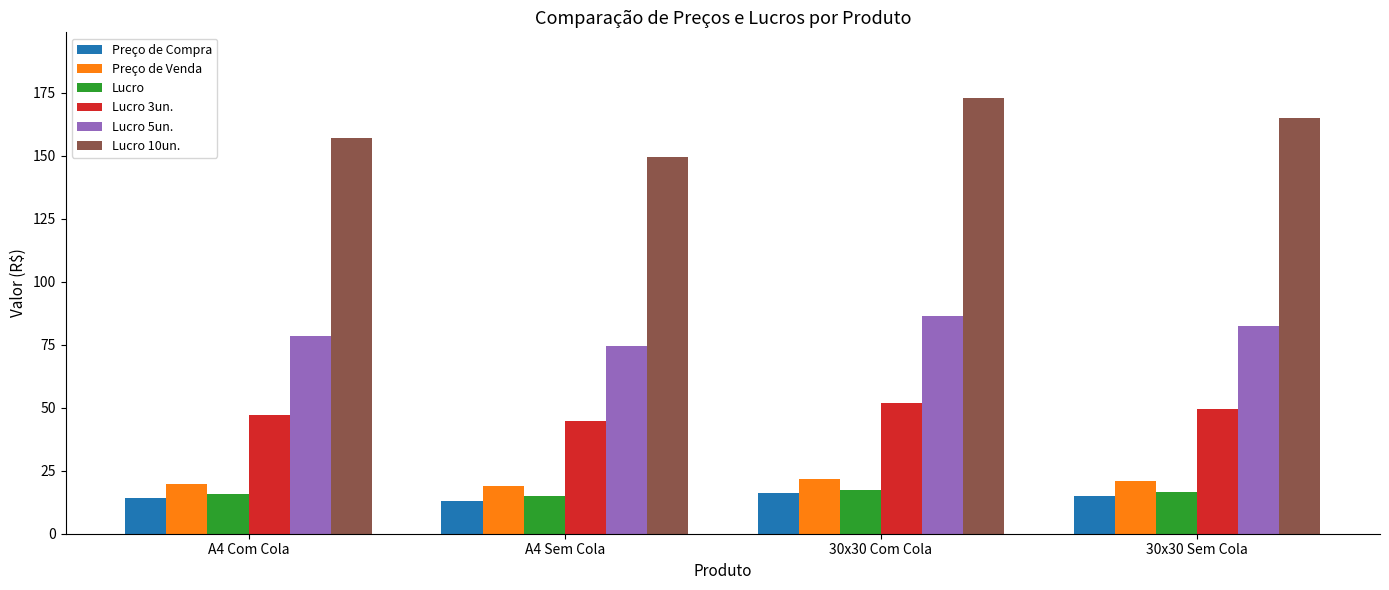

What is the value of the Preço de Compra bar at the 2nd from the left?

13.0